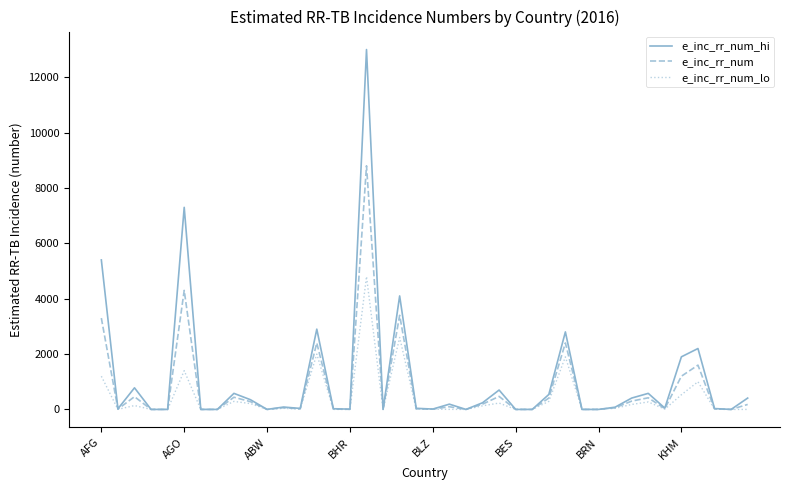

Which series has the widest spread of values?

e_inc_rr_num_hi